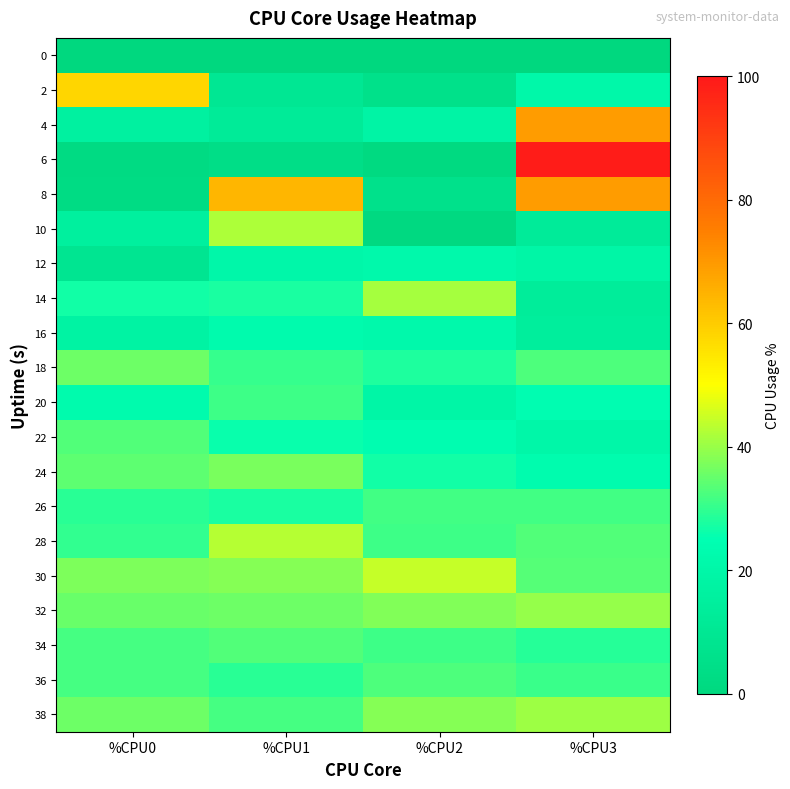

Reading left to right, list all the values displayed in this chart.

0: %CPU0=0.0	%CPU1=0.0	%CPU2=0.0	%CPU3=0.0
2: %CPU0=58.1	%CPU1=9.8	%CPU2=5.8	%CPU3=20.9
4: %CPU0=16.4	%CPU1=12.3	%CPU2=18.6	%CPU3=69.4
6: %CPU0=2.0	%CPU1=4.0	%CPU2=1.5	%CPU3=99.2
8: %CPU0=2.5	%CPU1=64.3	%CPU2=5.9	%CPU3=69.4
10: %CPU0=15.6	%CPU1=41.8	%CPU2=1.0	%CPU3=12.6
12: %CPU0=8.6	%CPU1=20.5	%CPU2=21.5	%CPU3=19.2
14: %CPU0=26.6	%CPU1=27.5	%CPU2=41.4	%CPU3=13.4
16: %CPU0=17.8	%CPU1=22.8	%CPU2=21.5	%CPU3=14.4
18: %CPU0=35.6	%CPU1=30.1	%CPU2=28.1	%CPU3=32.8
20: %CPU0=23.0	%CPU1=30.9	%CPU2=19.4	%CPU3=24.4
22: %CPU0=33.0	%CPU1=25.9	%CPU2=24.2	%CPU3=20.3
24: %CPU0=34.2	%CPU1=37.1	%CPU2=26.9	%CPU3=23.4
26: %CPU0=29.1	%CPU1=27.5	%CPU2=31.6	%CPU3=31.5
28: %CPU0=29.9	%CPU1=42.8	%CPU2=31.1	%CPU3=32.9
30: %CPU0=37.3	%CPU1=38.1	%CPU2=44.3	%CPU3=33.5
32: %CPU0=35.2	%CPU1=35.8	%CPU2=37.5	%CPU3=39.7
34: %CPU0=31.7	%CPU1=32.9	%CPU2=31.1	%CPU3=28.8
36: %CPU0=31.7	%CPU1=29.1	%CPU2=32.6	%CPU3=30.5
38: %CPU0=35.9	%CPU1=31.8	%CPU2=38.1	%CPU3=40.6